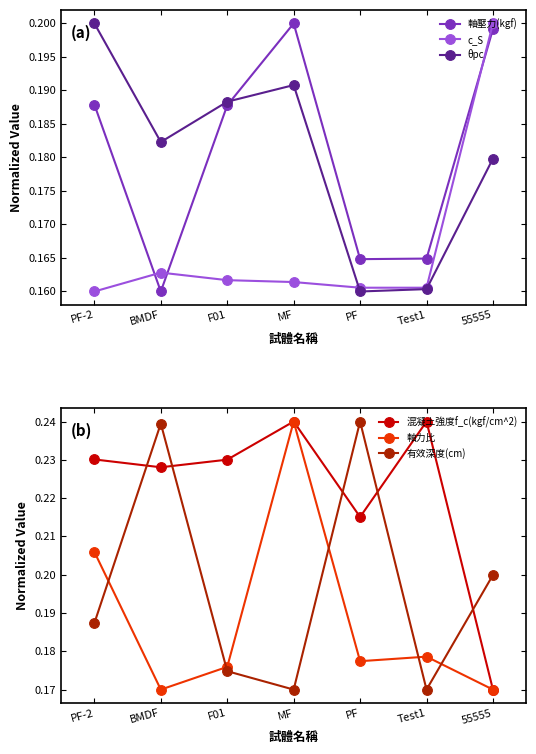

What is the value of the θpc point at the 6th from the left?

0.2